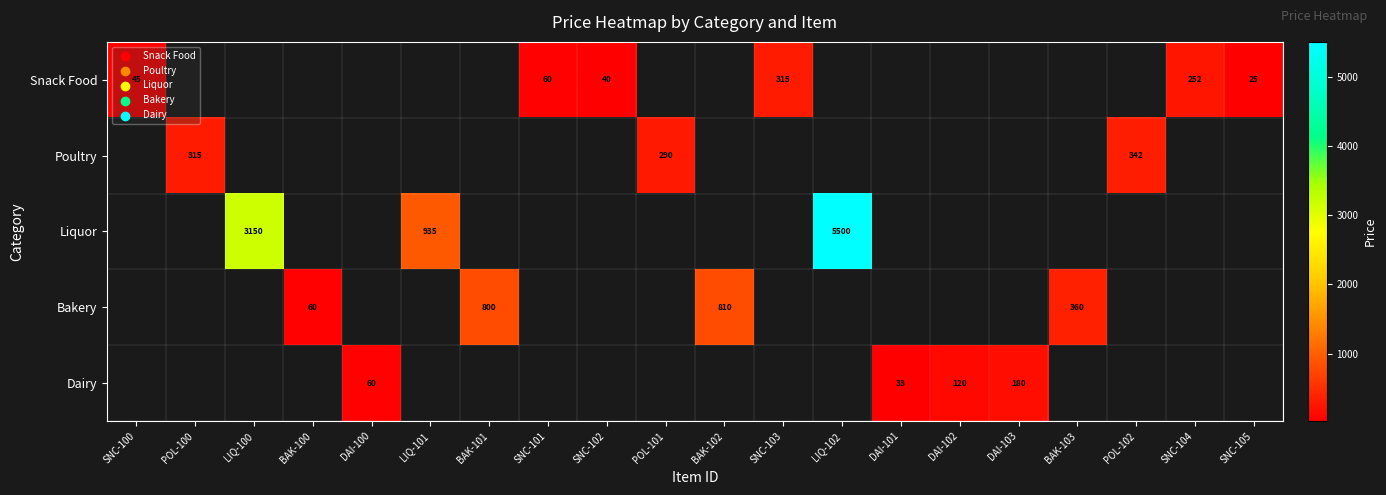

The value of Snack Food at SNC-101 is 82. True or false?

False